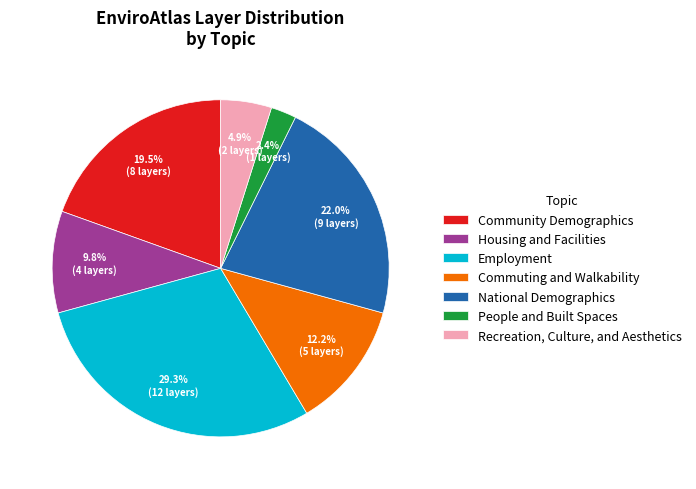

To the nearest percent, what portion does National Demographics represent?

22%